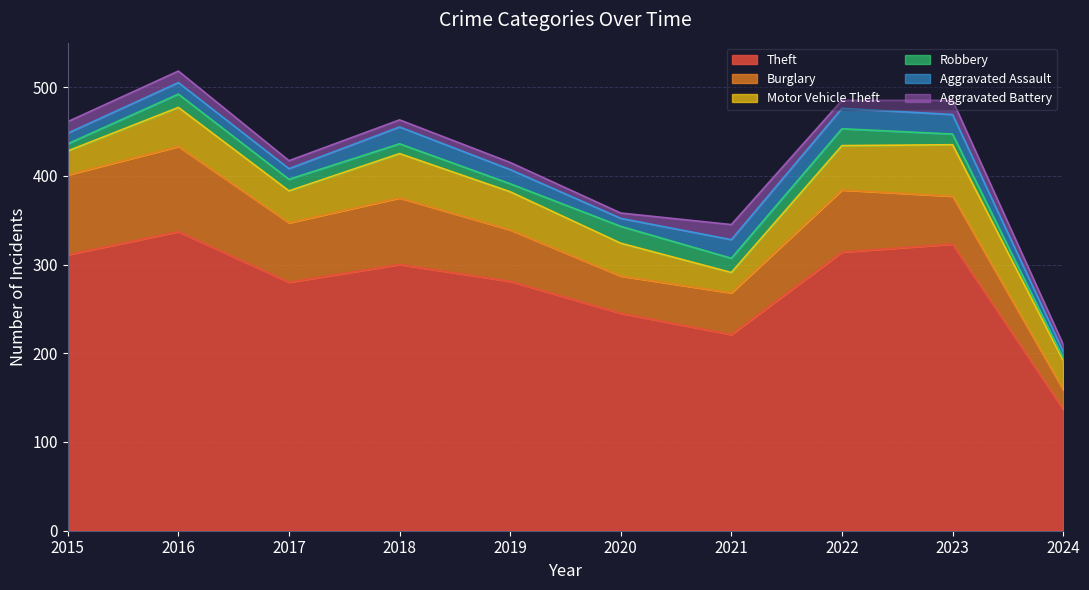

What is the total value across all series at 2021?

345